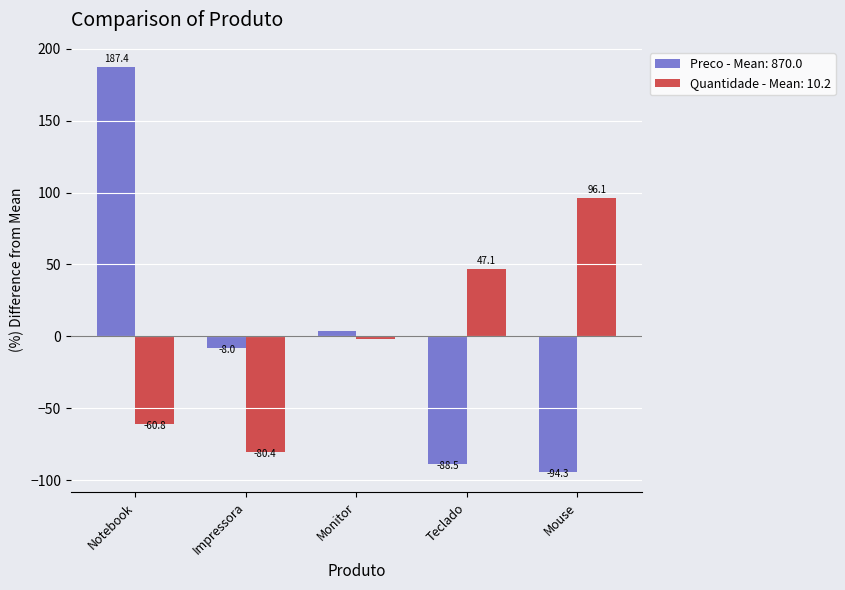

Count the number of categories in the chart.

5